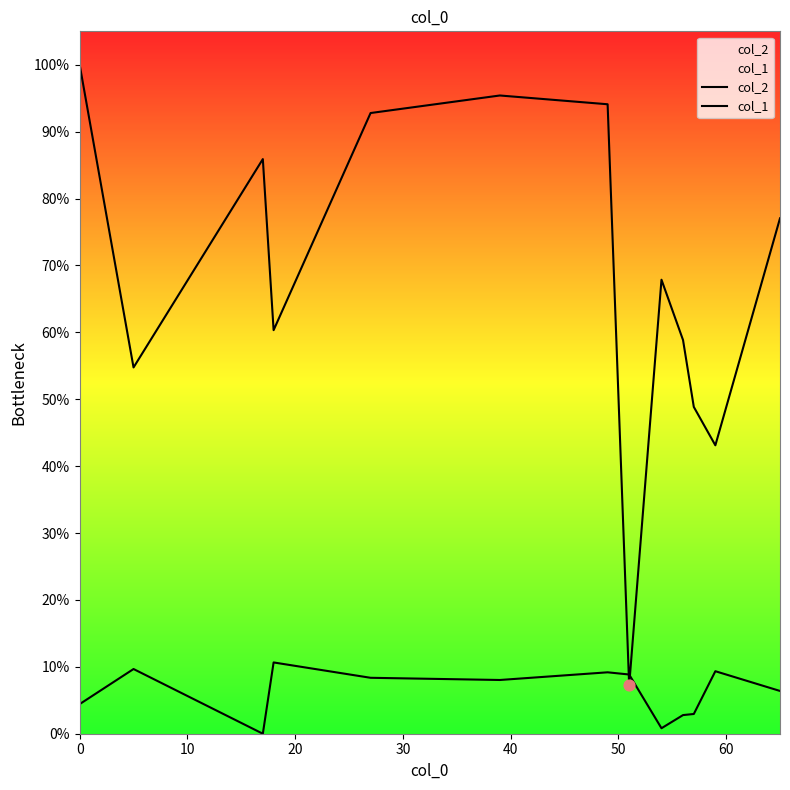

Which series contains the lowest Y value?

col_1